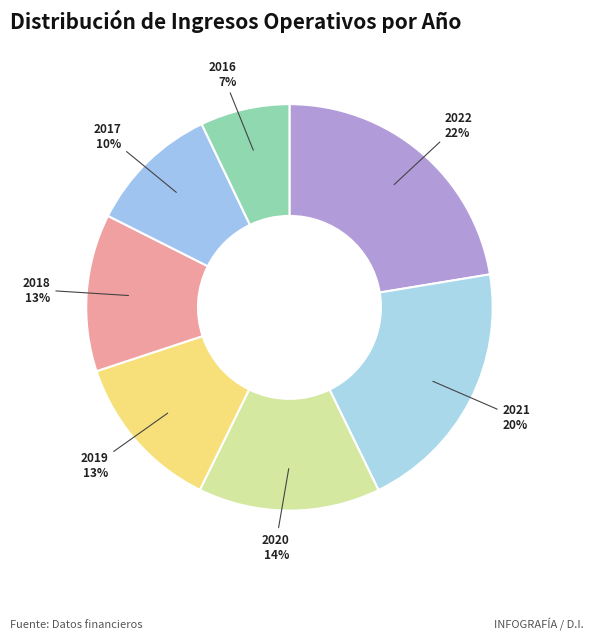

Does 2020 account for over 50% of the chart?

No